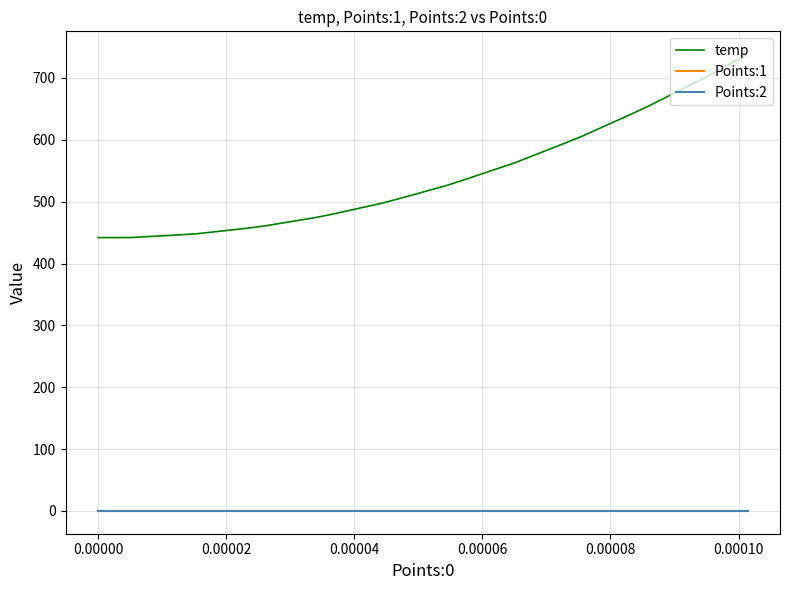

Which series has the largest range (max minus min)?

temp